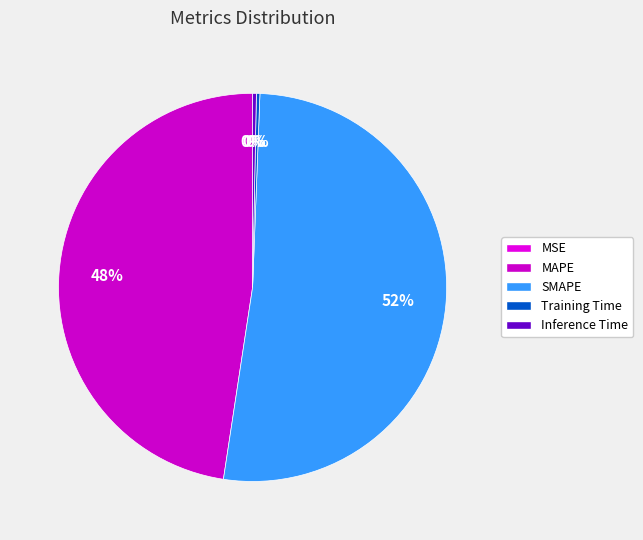

Rank the categories by value from lowest to highest.

MSE, Training Time, Inference Time, MAPE, SMAPE